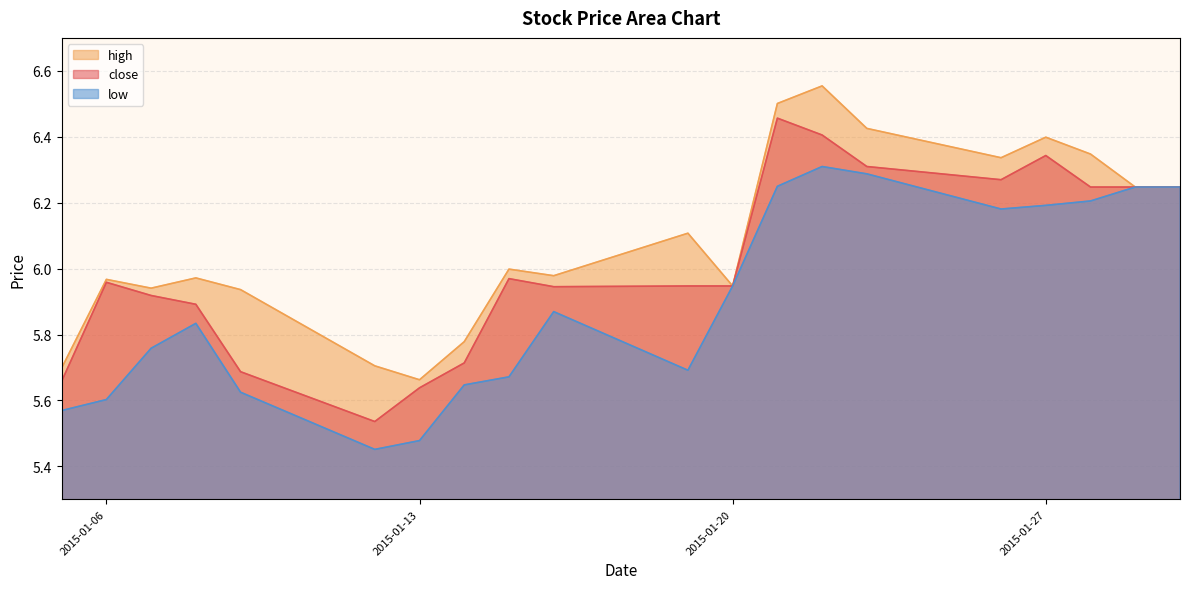

At which category does the chart reach its peak across all series?

2015-01-22